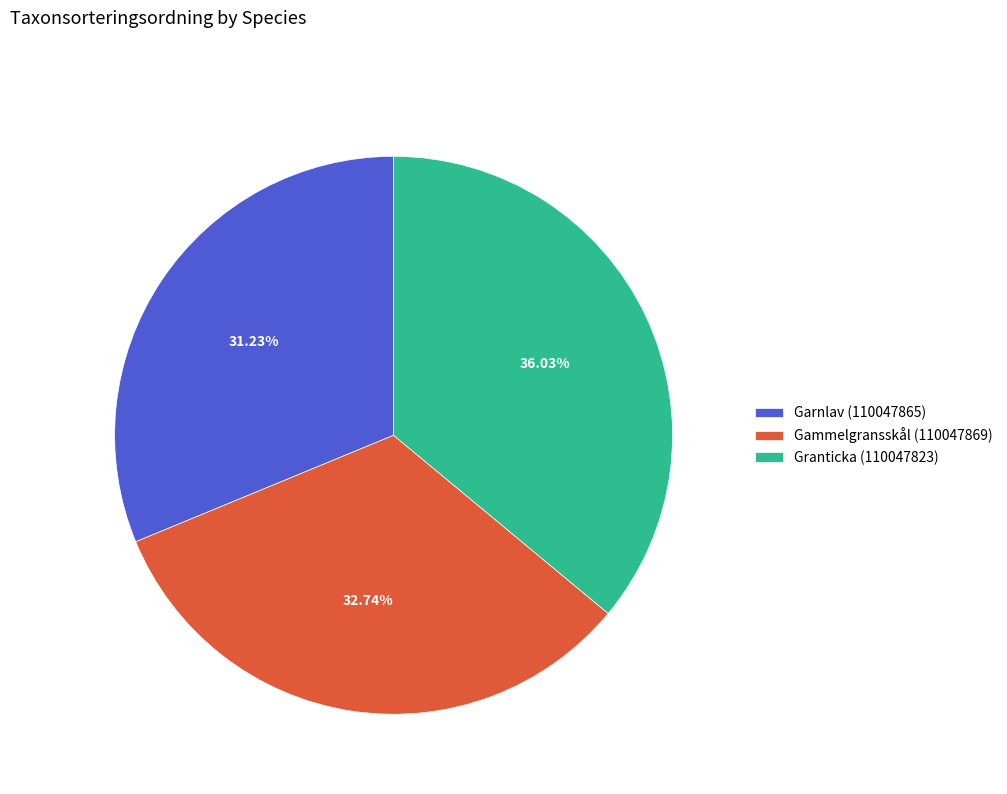

Combined, do Gammelgransskål (110047869) and Garnlav (110047865) account for over 50%?

Yes